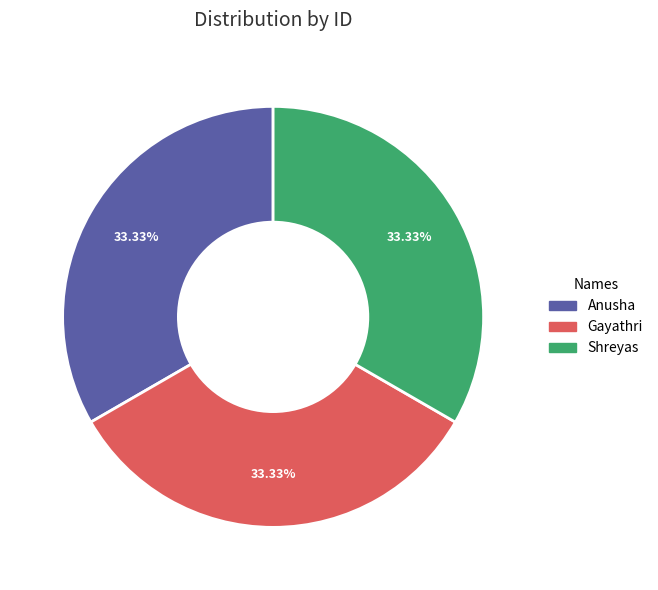

To the nearest percent, what is the average slice percentage?

33%